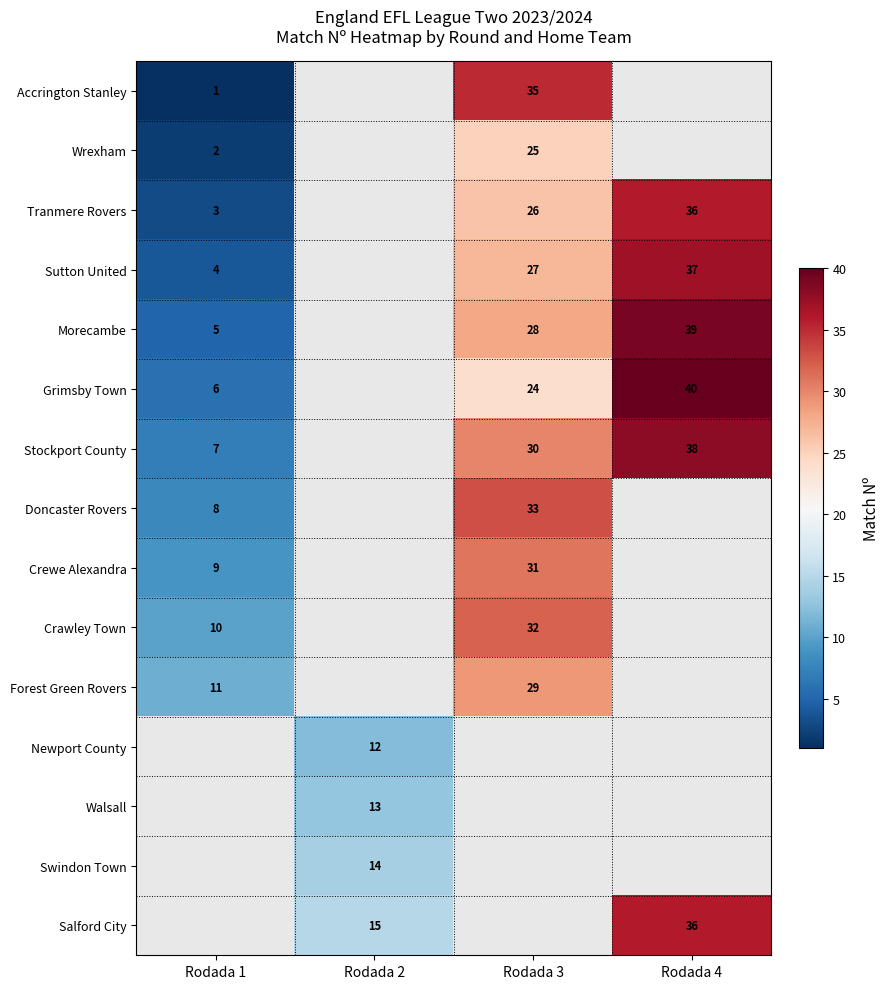

True or false: Walsall has a value of 13 at Rodada 2.

True